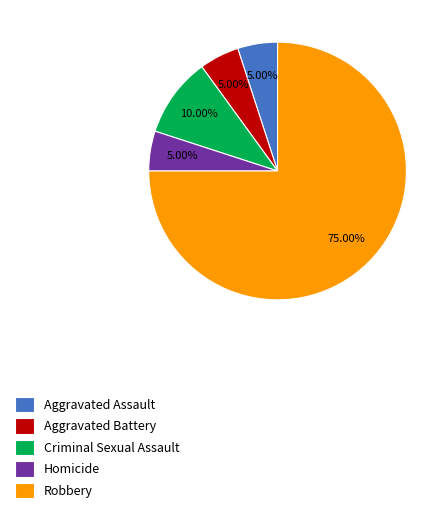

What percentage do Aggravated Battery and Robbery together represent?

80.0%